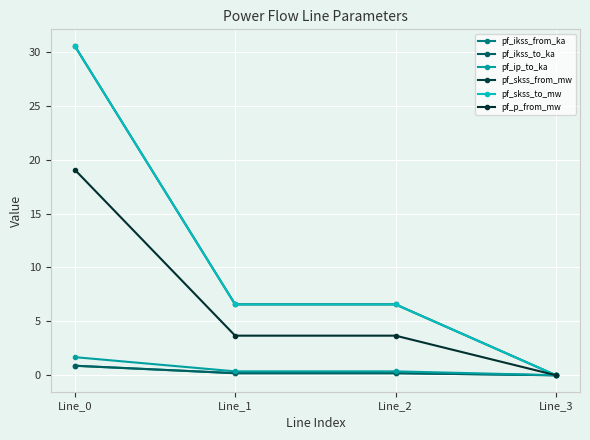

Which series has the largest total across all categories?

pf_skss_from_mw